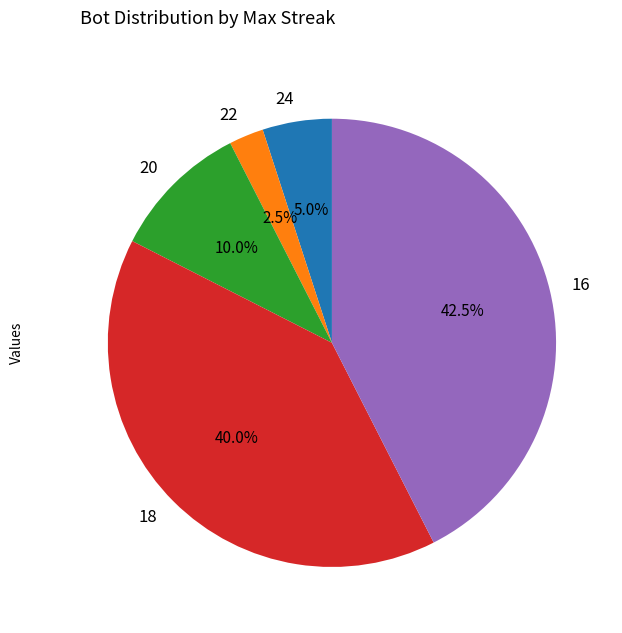

Rank the categories by value from lowest to highest.

22, 24, 20, 18, 16